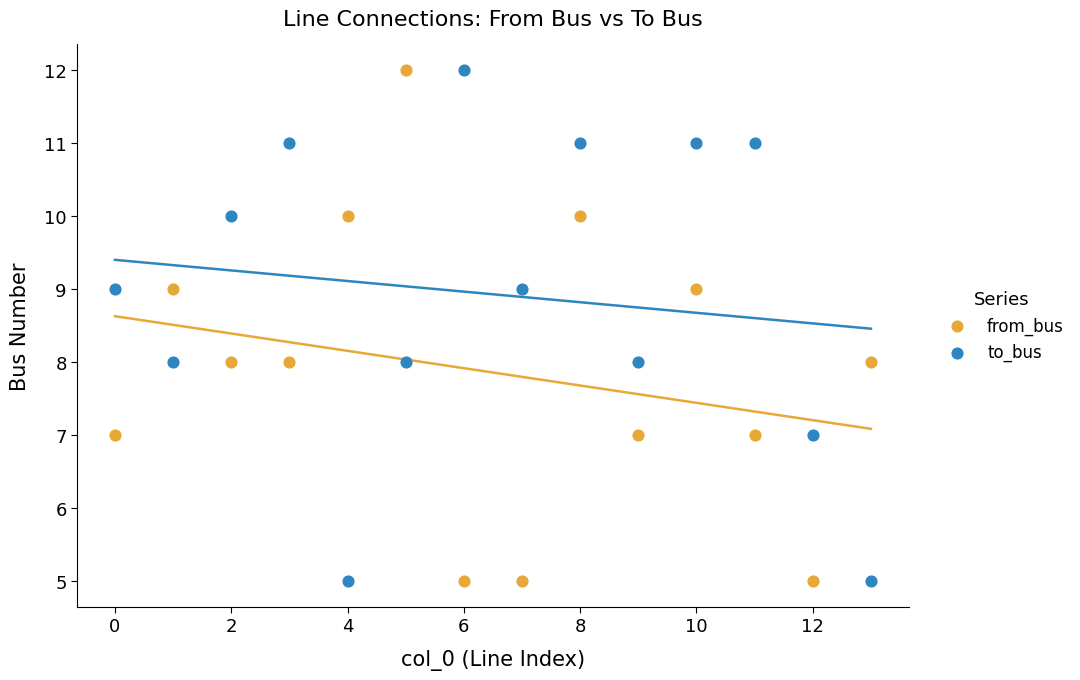

Across all data points, what is the range of Y values (max minus min)?

7